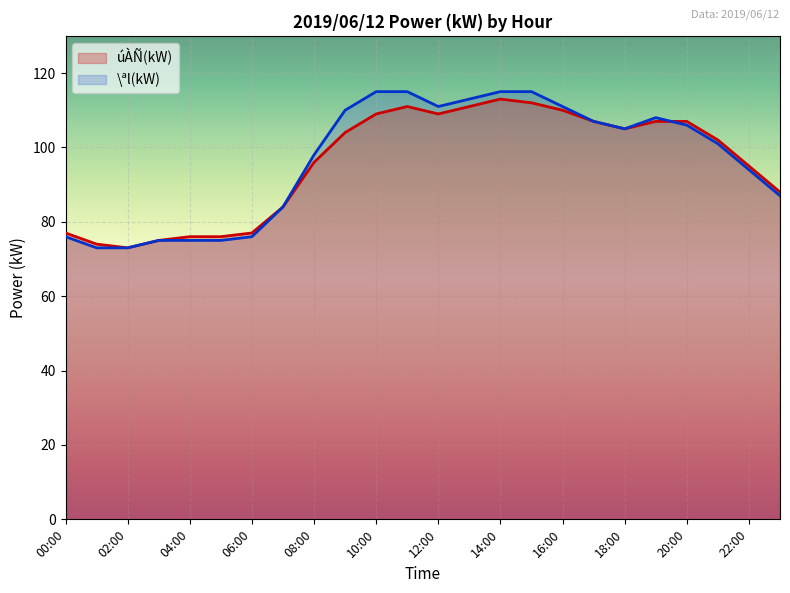

How many interior local peaks does the \ªl(kW) series have?

1